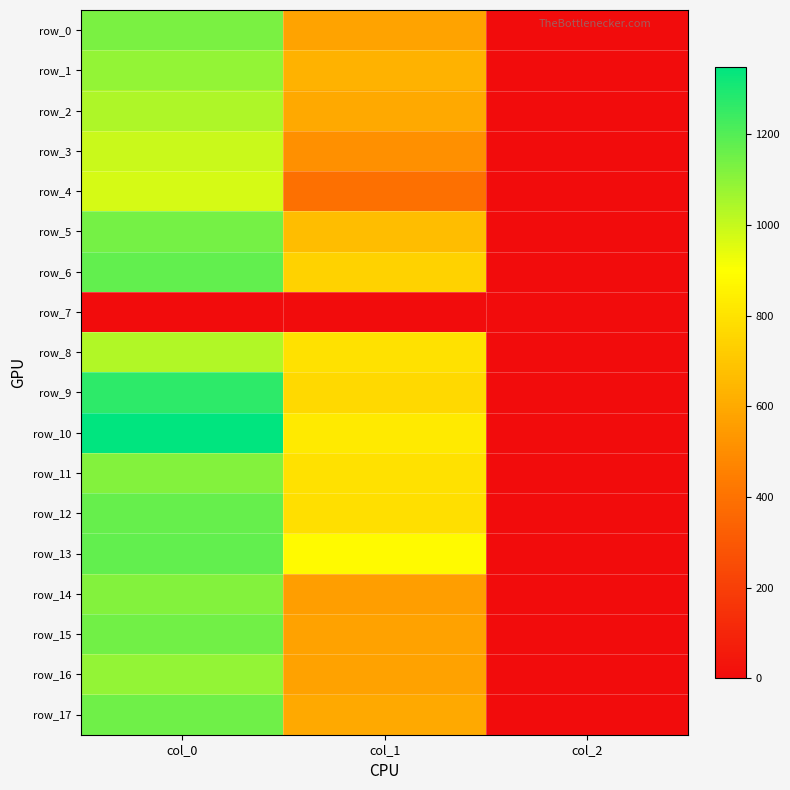

Which category has the highest value across all series?

col_0